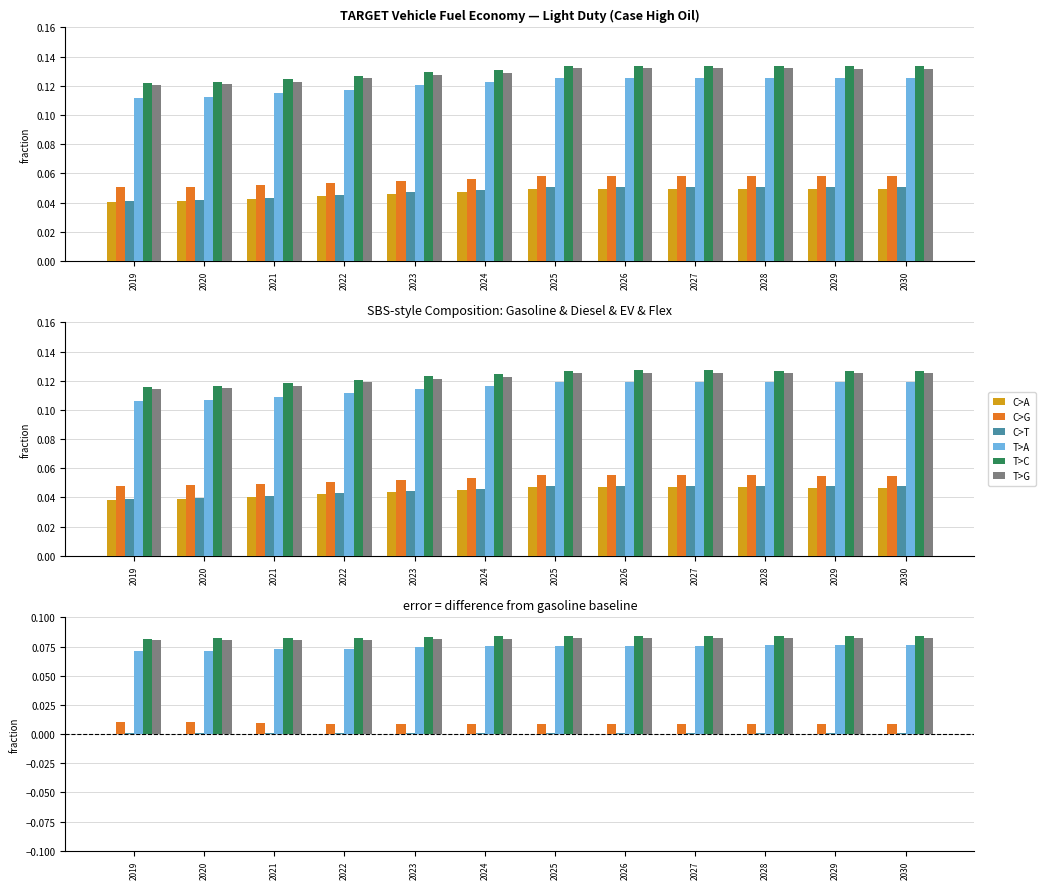

At which label is C>A closest to 0?

2019